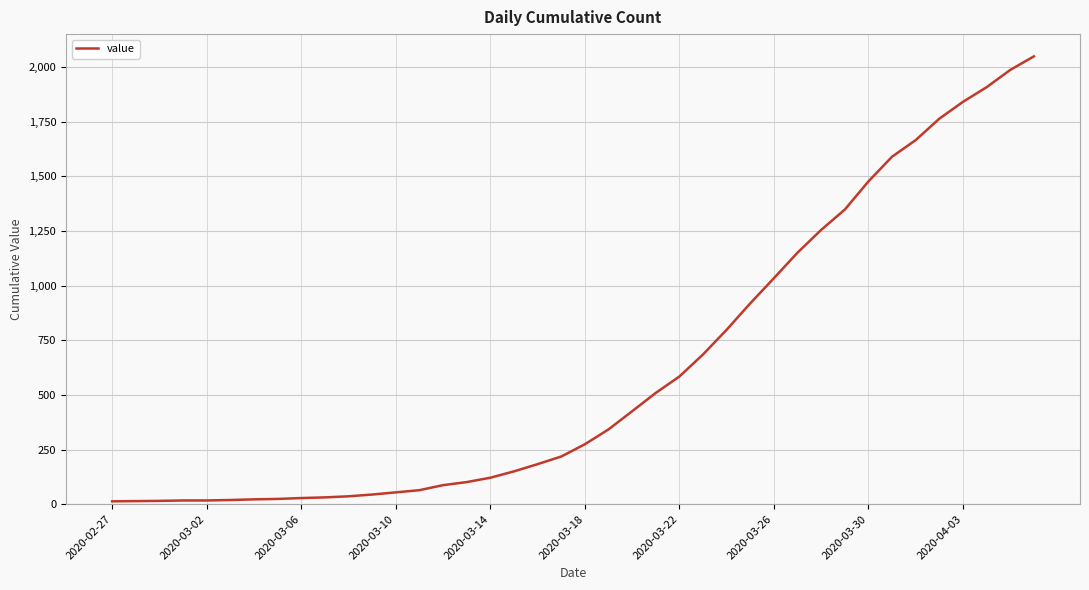

What is the smallest value displayed?

13